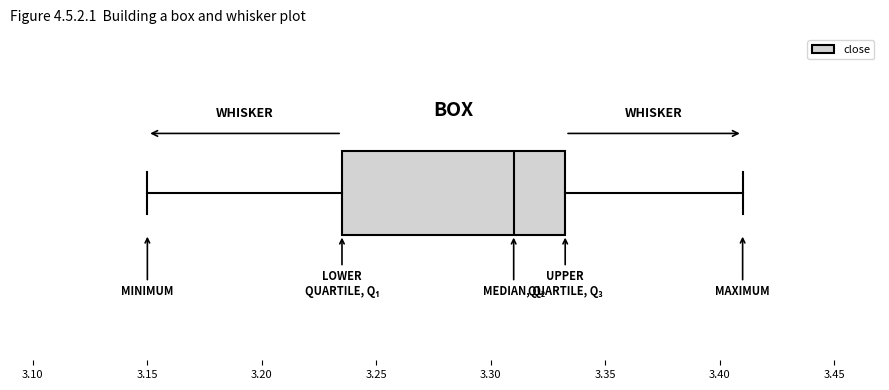

Read this box plot against the x-axis: the position of the median line, the range covered by the box, and the ends of both whiskers. The values are not printed on the chart, so give them approximately, as read against the axis.

median 3.310, box 3.235 to 3.335, whiskers 3.150 to 3.410